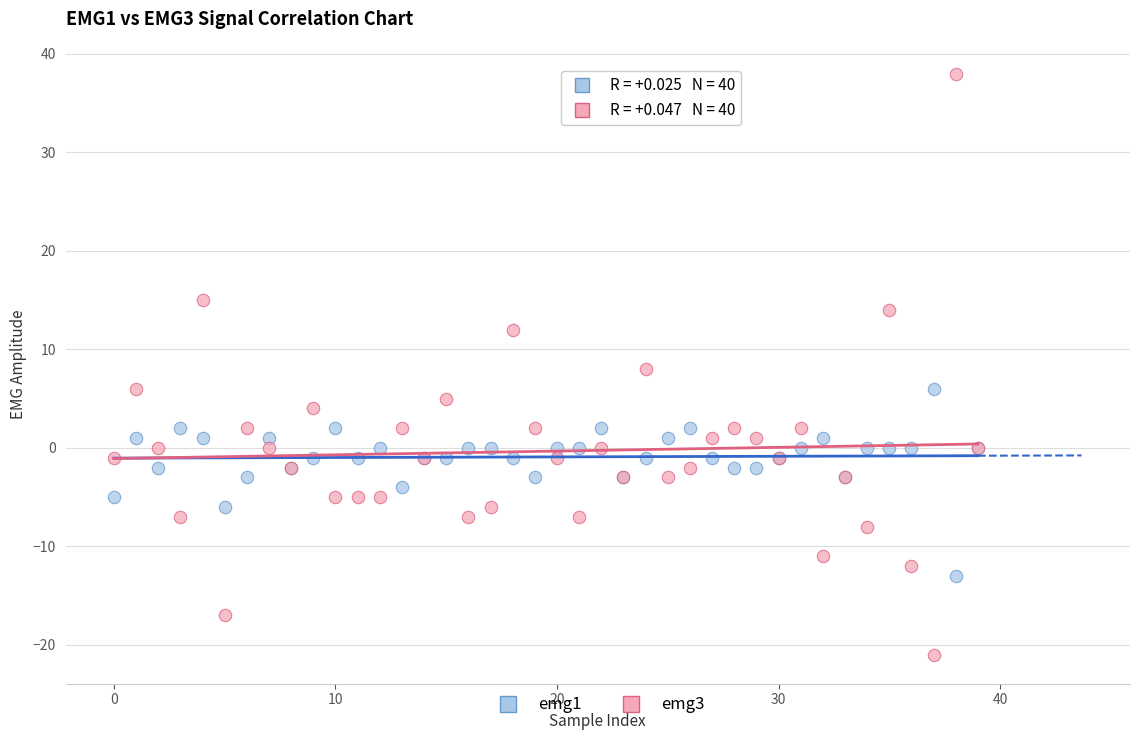

Which series contains the lowest Y value?

emg3